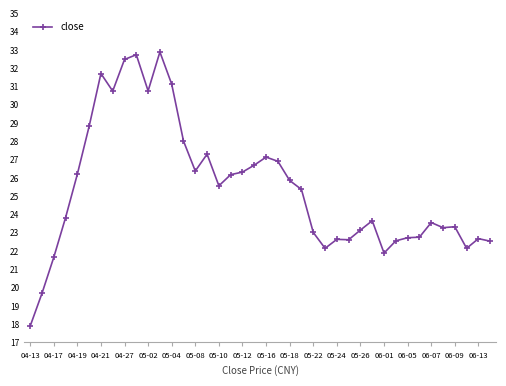

What is the difference between the second highest and second lowest values?

13.1